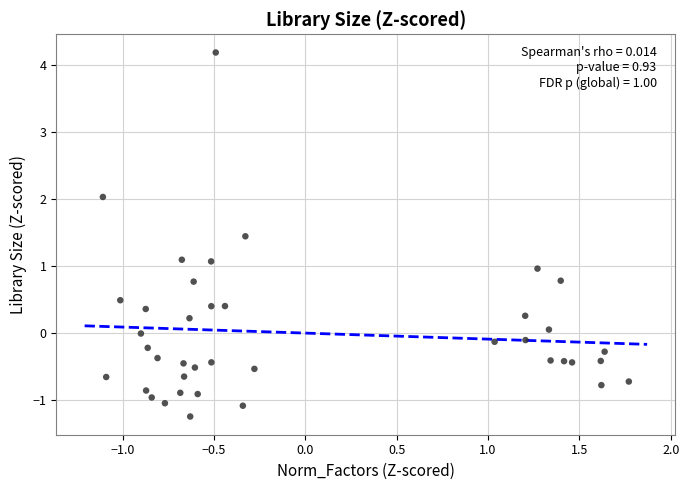

What is the range of Y values (max minus min)?

5.4